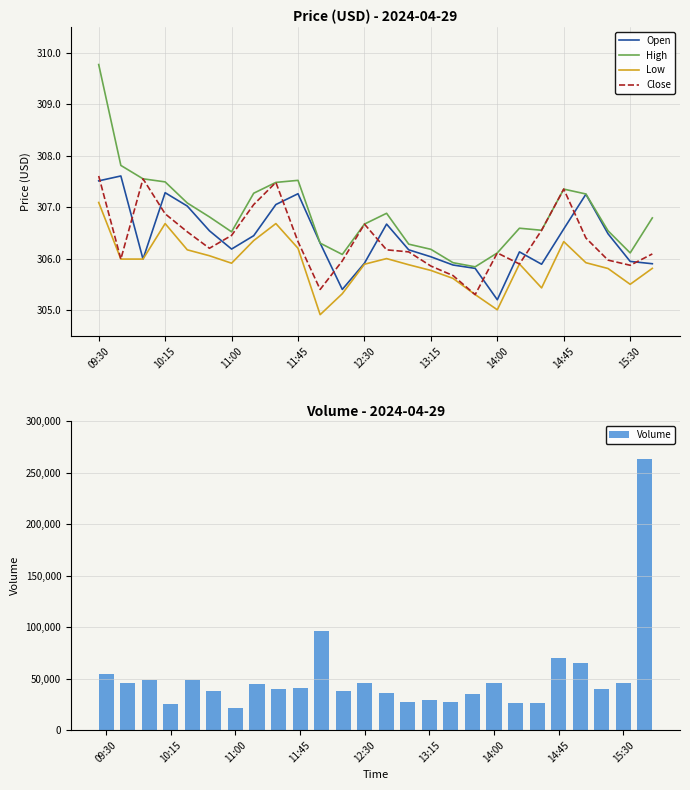

Count the number of categories in the chart.

26